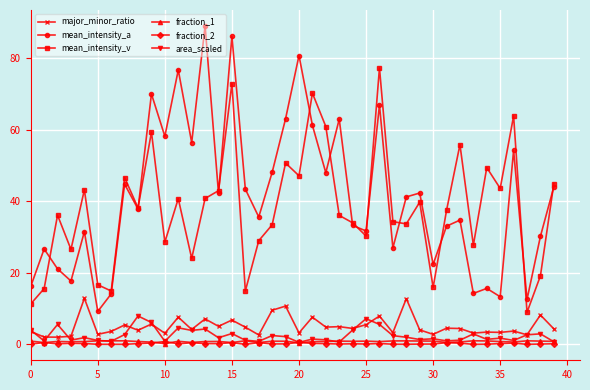

True or false: fraction_2 has more than 0 points higher than both neighbors.

True